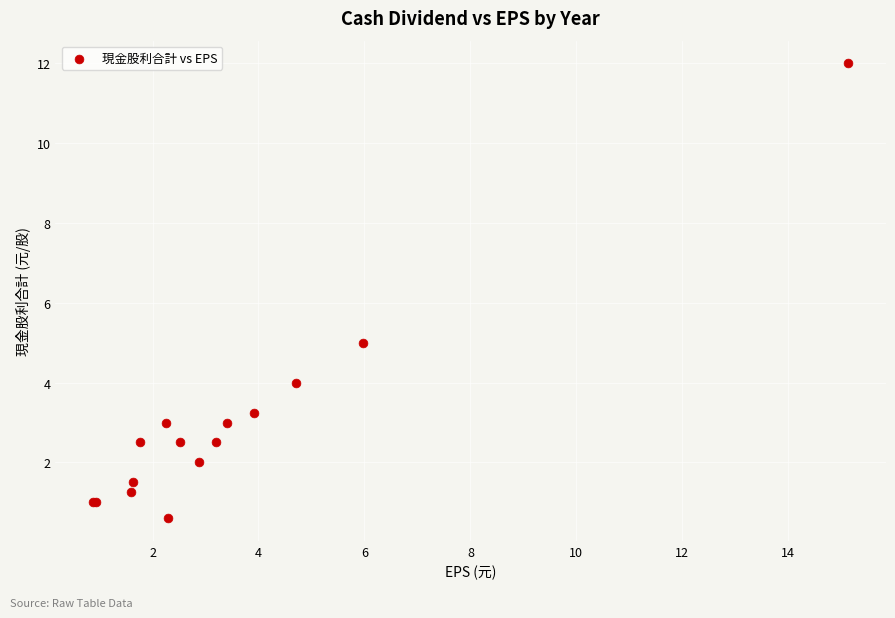

What Y value in the scatter plot is closest to 6?

5.0